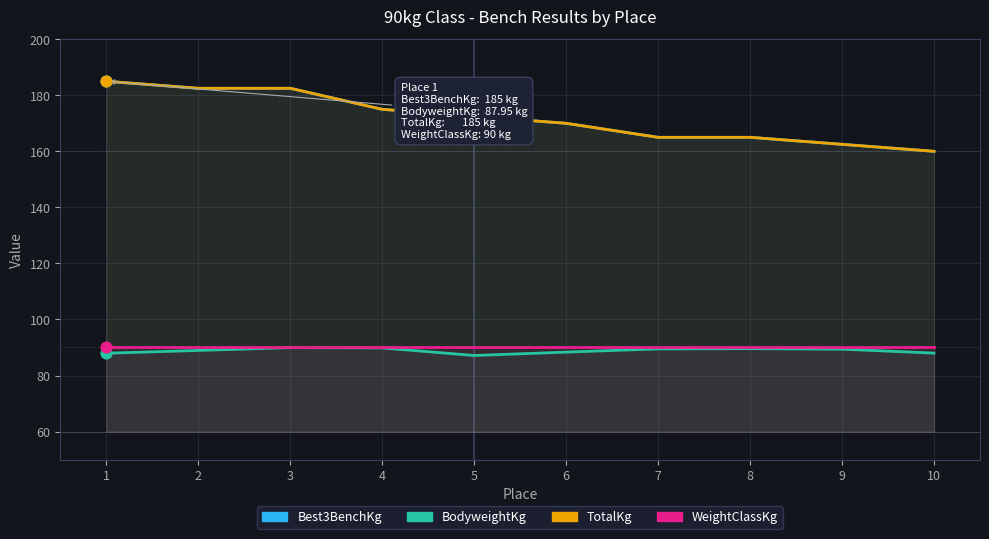

Which series has the largest Y range (max minus min)?

Best3BenchKg